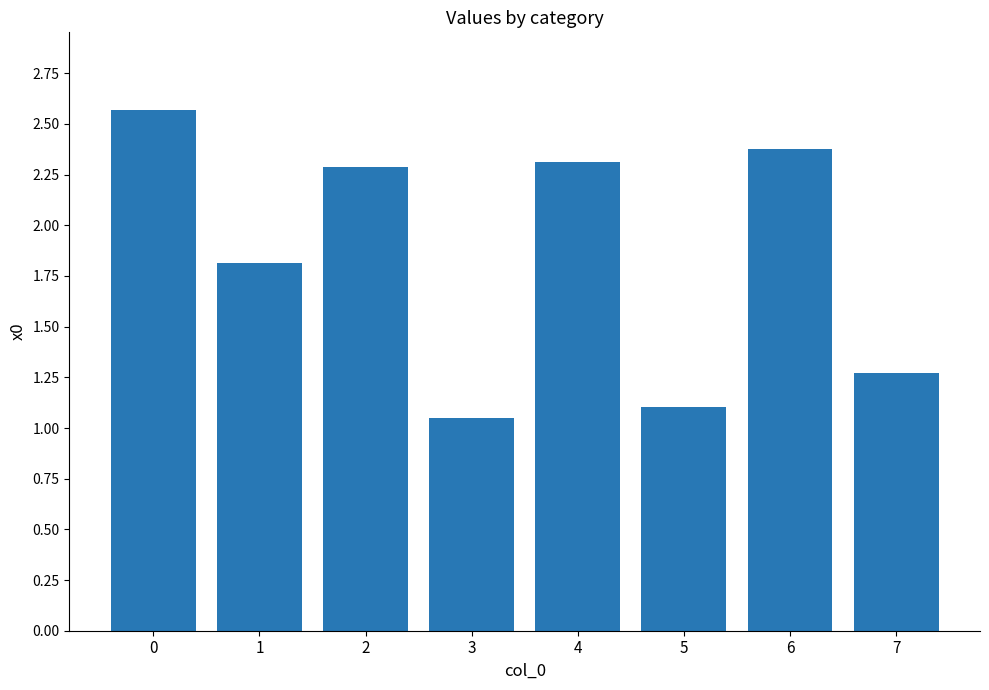

The value at 1 is 1.8. True or false?

True